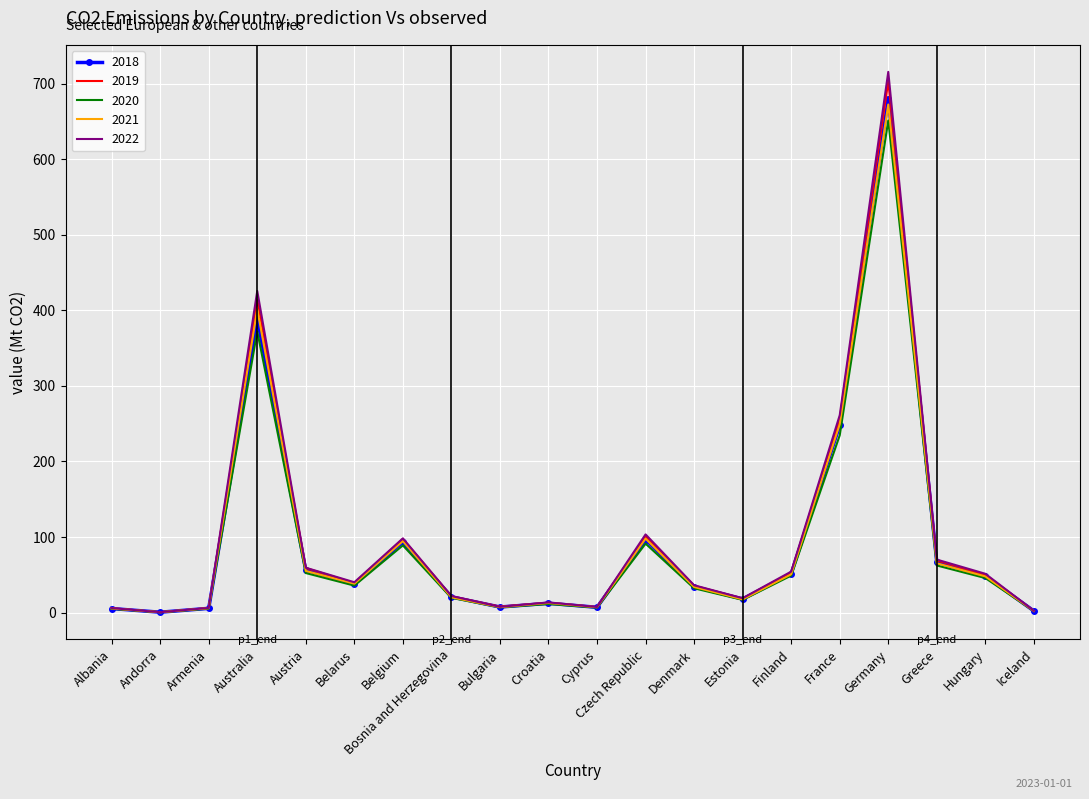

At how many categories does at least one series exceed 204?

3